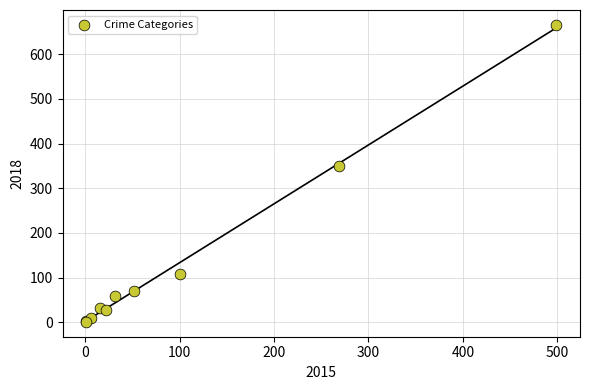

What Y value in the scatter plot is closest to 333?

351